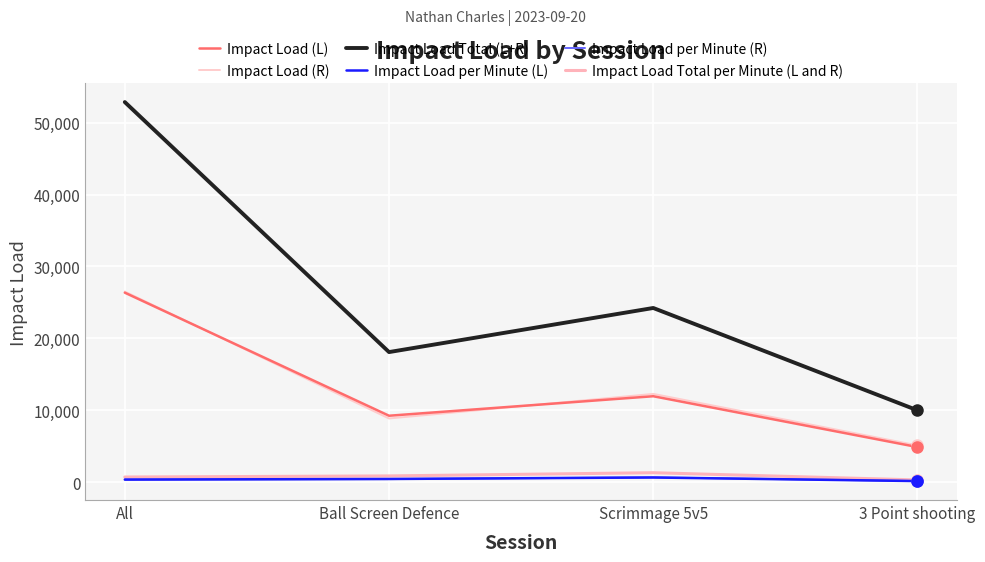

Reading left to right, list all the values displayed in this chart.

Impact Load (L): All=26351.7	Ball Screen Defence=9235.5	Scrimmage 5v5=11947.5	3 Point shooting=4877.6
Impact Load (R): All=26507.2	Ball Screen Defence=8852.7	Scrimmage 5v5=12273.1	3 Point shooting=5111.0
Impact Load Total (L+R): All=52858.9	Ball Screen Defence=18088.2	Scrimmage 5v5=24220.7	3 Point shooting=9988.5
Impact Load per Minute (L): All=354.9	Ball Screen Defence=441.4	Scrimmage 5v5=645.9	3 Point shooting=147.8
Impact Load per Minute (R): All=357.0	Ball Screen Defence=423.1	Scrimmage 5v5=663.5	3 Point shooting=154.8
Impact Load Total per Minute (L and R): All=711.9	Ball Screen Defence=864.5	Scrimmage 5v5=1309.3	3 Point shooting=302.6